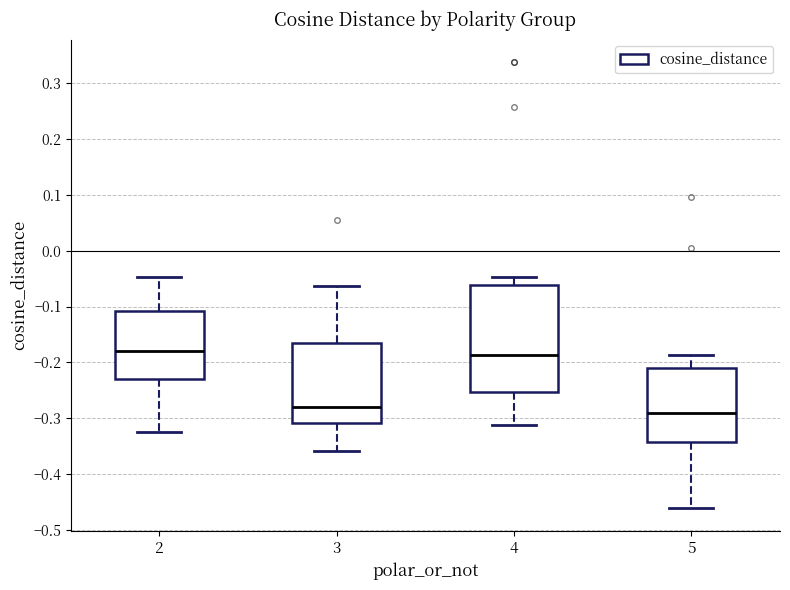

Reading left to right, read every box against the y-axis: the position of its median line, the range the box covers, and the ends of its whiskers. The values are not printed on the chart, so give them approximately, as read against the axis.

2: median -0.18, box -0.23 to -0.11, whiskers -0.32 to -0.05
3: median -0.28, box -0.31 to -0.16, whiskers -0.36 to -0.06
4: median -0.19, box -0.25 to -0.06, whiskers -0.31 to -0.05
5: median -0.29, box -0.34 to -0.21, whiskers -0.46 to -0.19